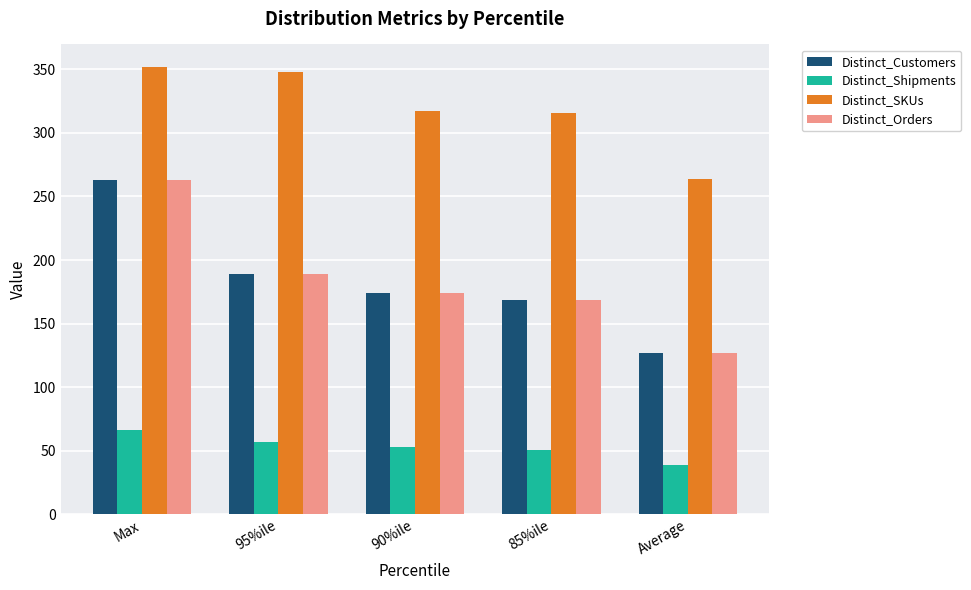

At which category is the sum across all series the highest?

Max